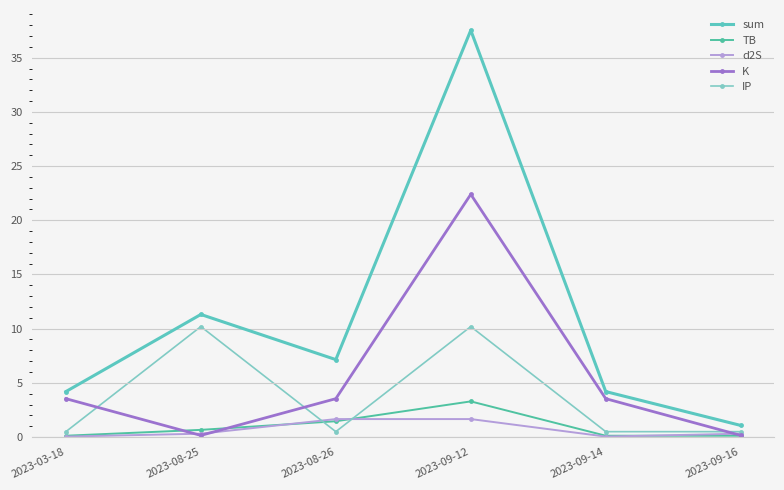

Between 2023-08-25 and 2023-09-12, which is larger?

2023-09-12